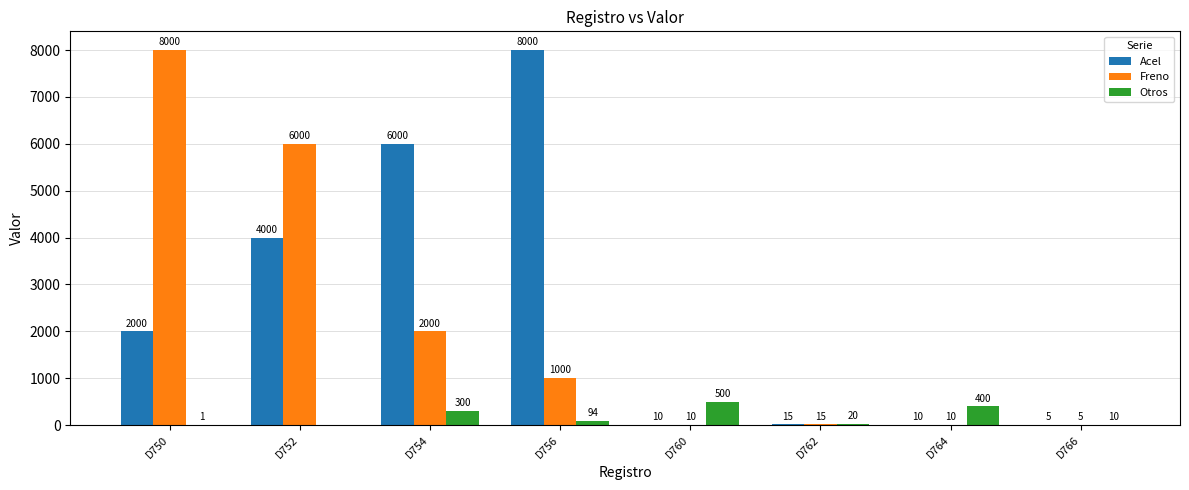

Count the number of categories in the chart.

8